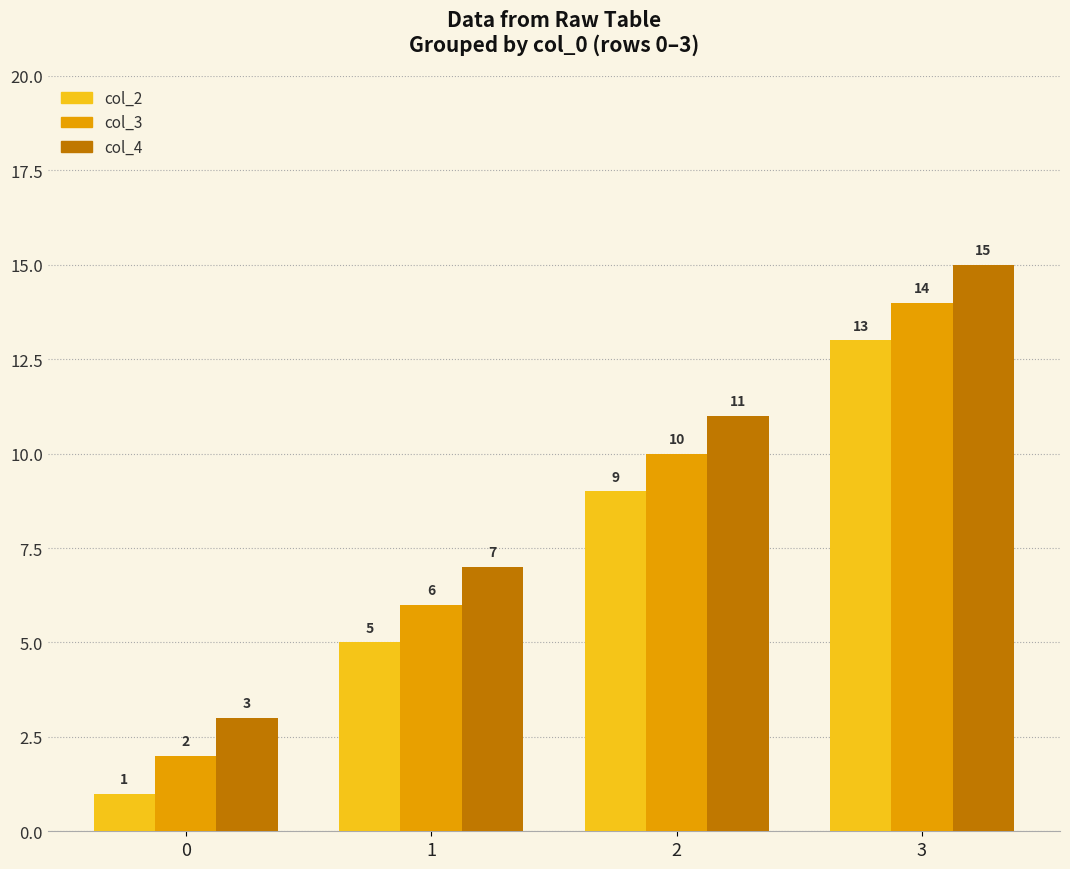

How many data points does each series have?

4